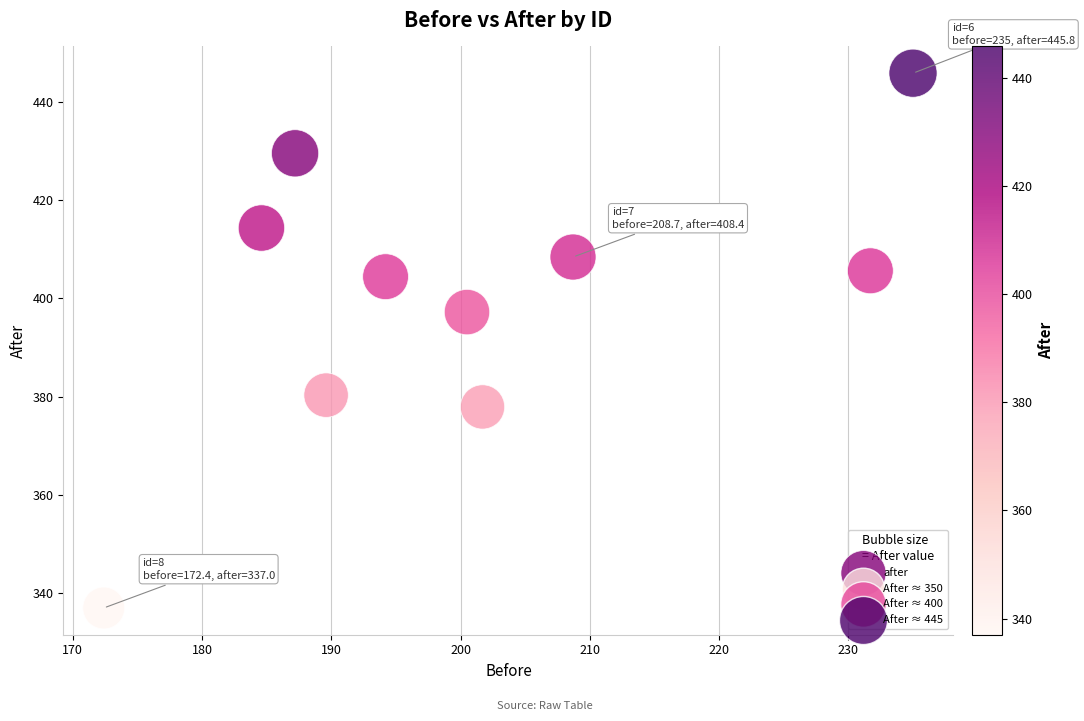

What Y value in the scatter plot is closest to 391?

397.2